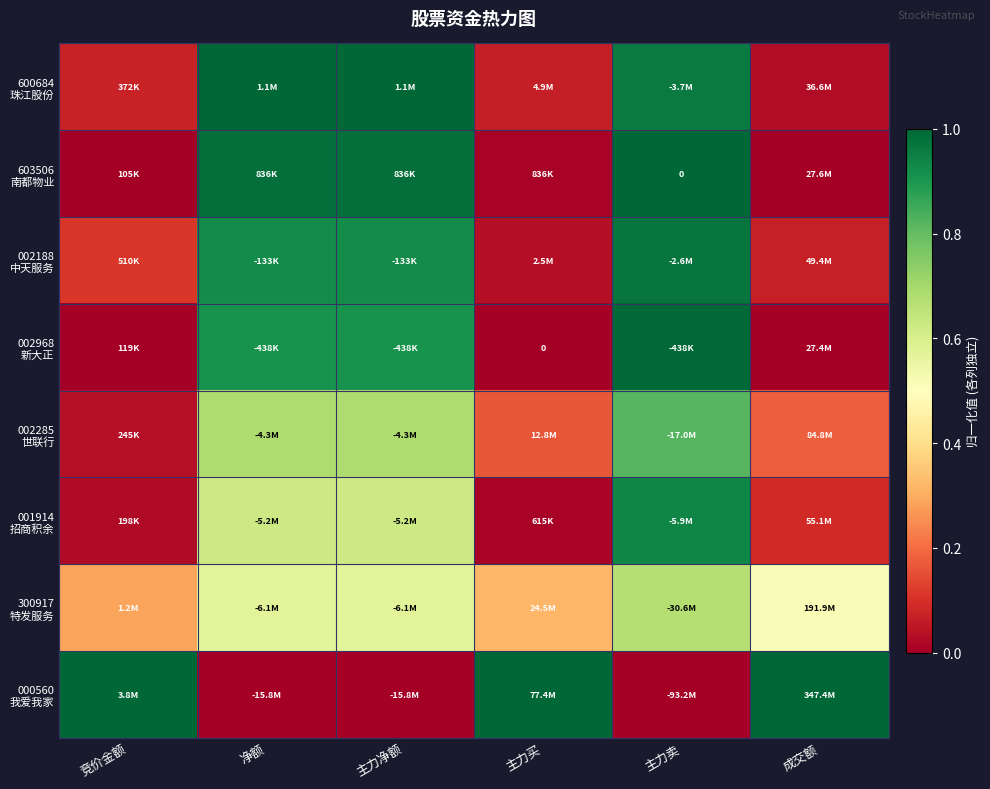

At which label does 300917 特发服务 reach its minimum?

竞价金额